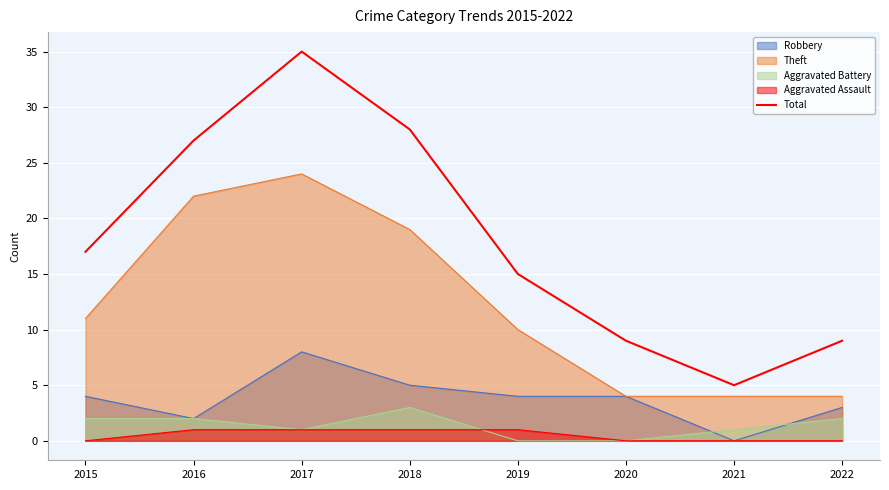

Approximately how many times larger is the value at 2017 compared to 2021?

7.0